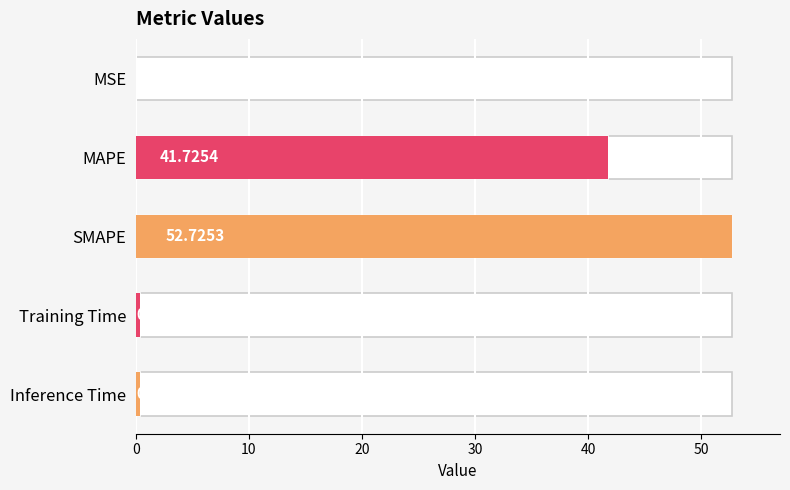

What is the difference between the maximum and minimum values?

52.7